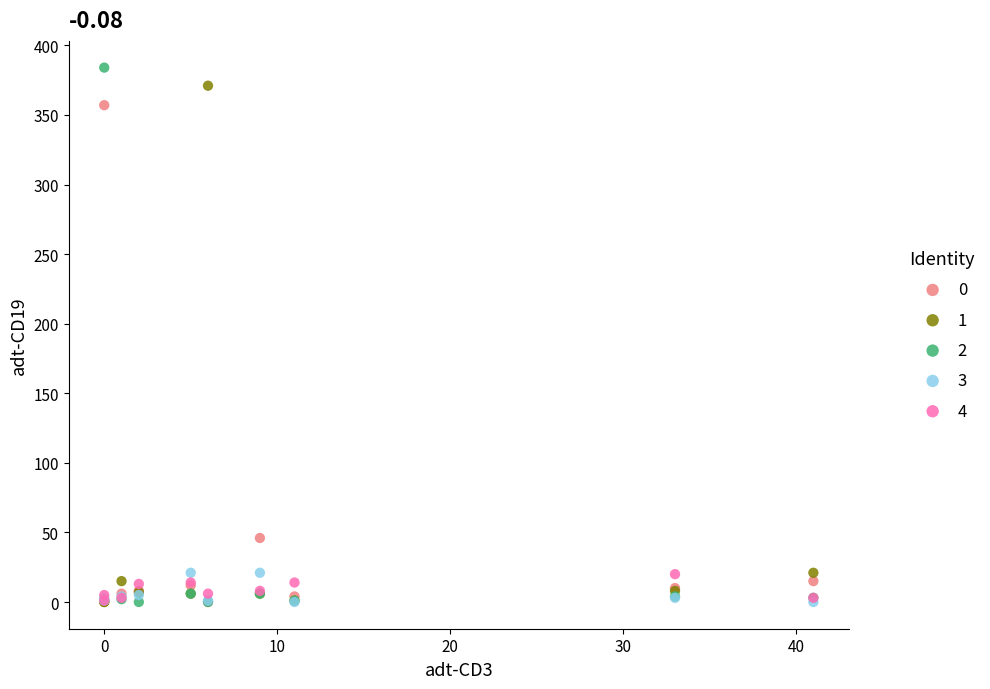

Across all series, what Y value is closest to 192?

46